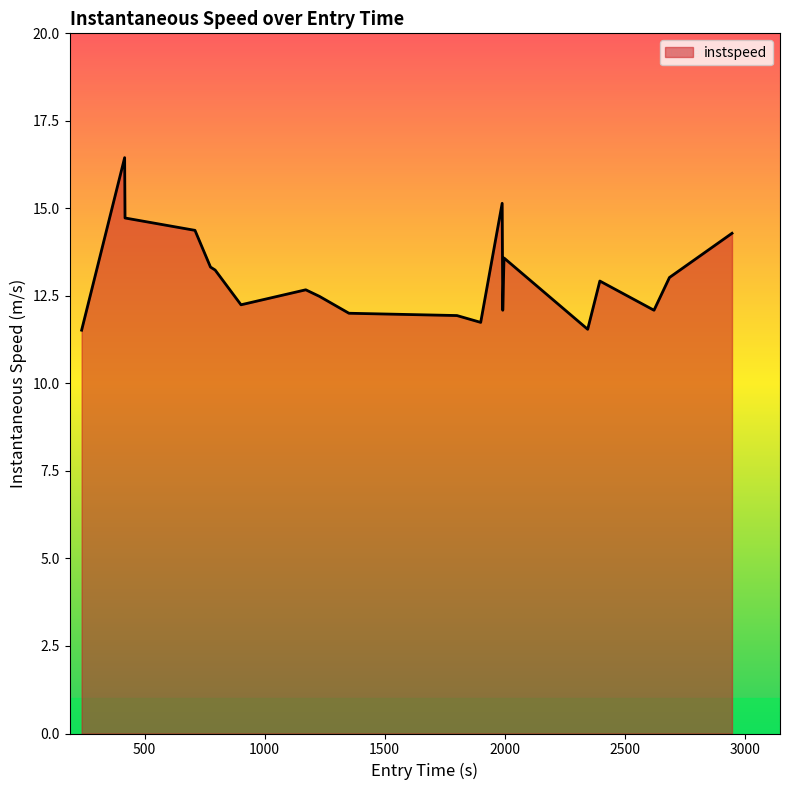

What is the greatest value displayed?

16.4